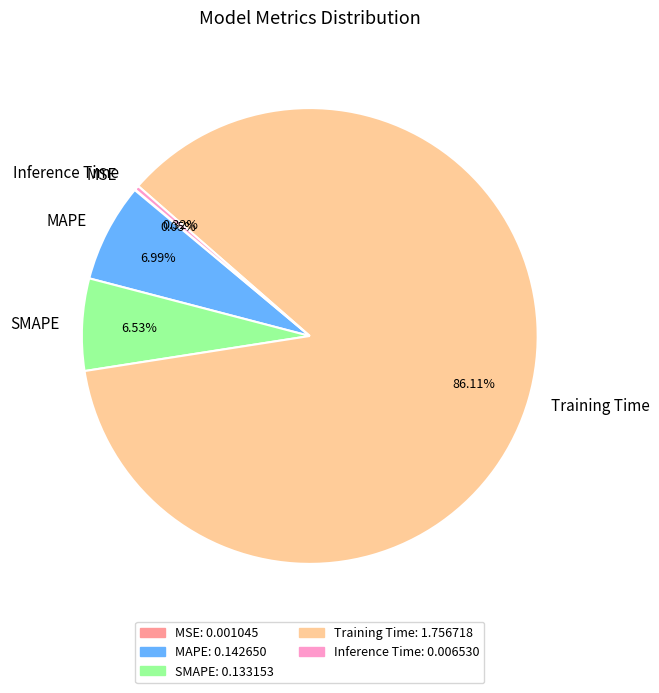

Between Training Time and SMAPE, which is larger?

Training Time